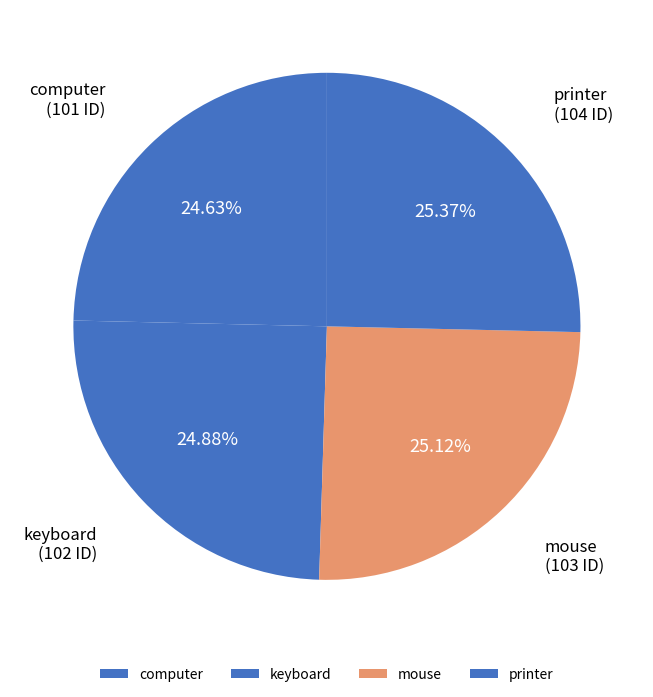

Does keyboard account for over 50% of the chart?

No